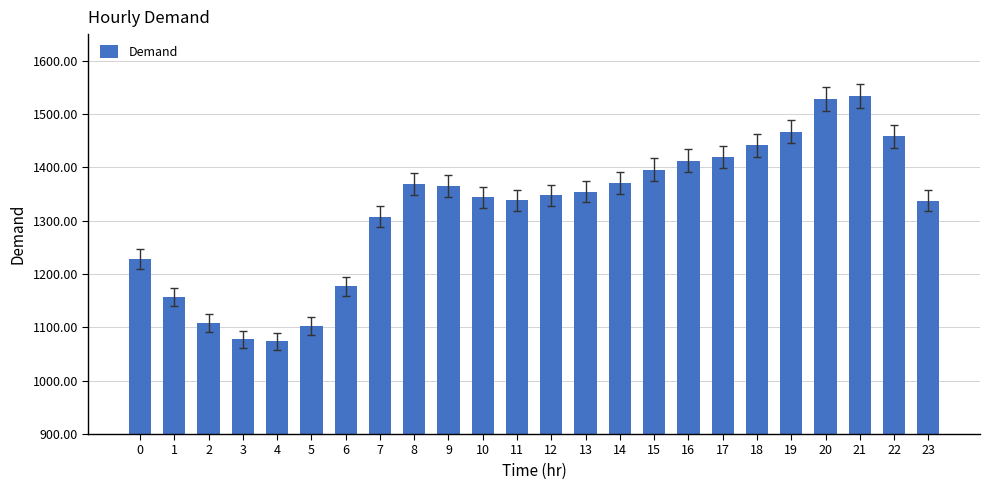

What is the approximate value at 4?

1073.6